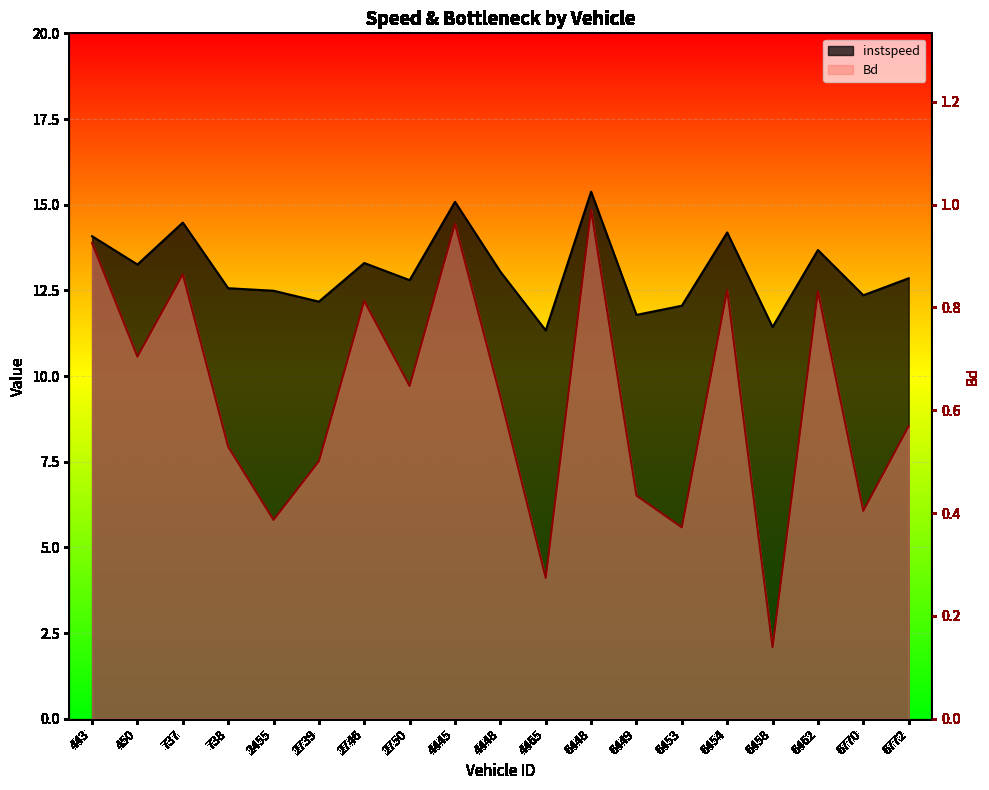

Reading left to right, what are all the values shown in this chart?

instspeed: 443=14.1	450=13.3	737=14.5	738=12.6	2455=12.5	2739=12.2	2746=13.3	2750=12.8	4445=15.1	4448=13.0	4465=11.3	6448=15.4	6449=11.8	6453=12.1	6454=14.2	6458=11.4	6462=13.7	6770=12.4	6772=12.9
Bd: 443=13.9	450=10.6	737=13.0	738=7.9	2455=5.8	2739=7.5	2746=12.2	2750=9.7	4445=14.4	4448=9.4	4465=4.1	6448=14.9	6449=6.5	6453=5.6	6454=12.5	6458=2.1	6462=12.5	6770=6.1	6772=8.5